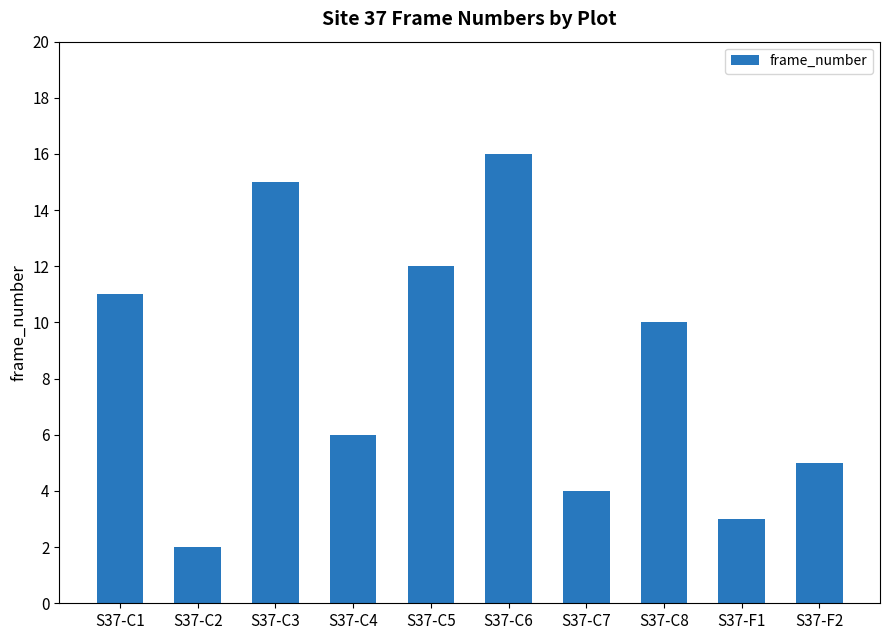

What value does the data have at S37-F1, to the nearest 5?

5